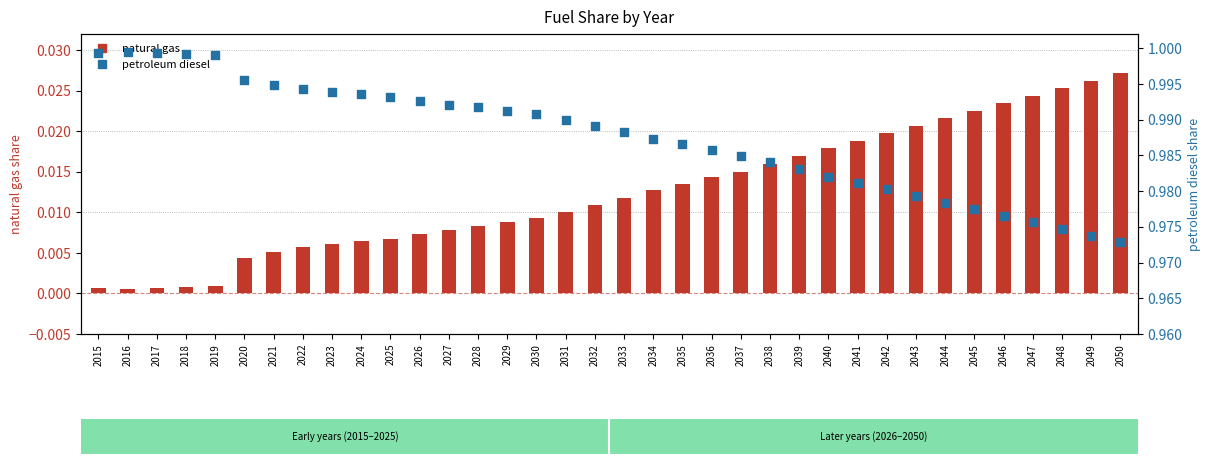

Which series has the largest Y range (max minus min)?

natural gas